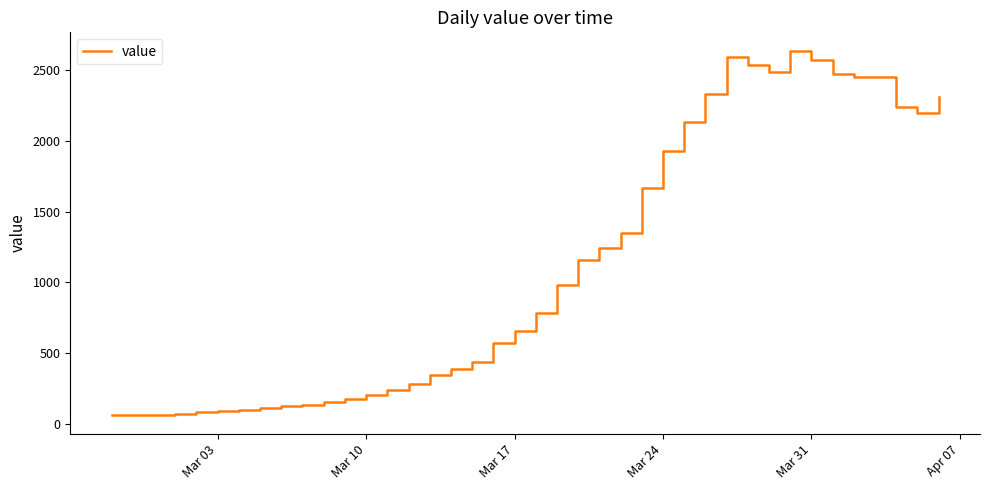

What is the difference between the maximum and minimum values?

2571